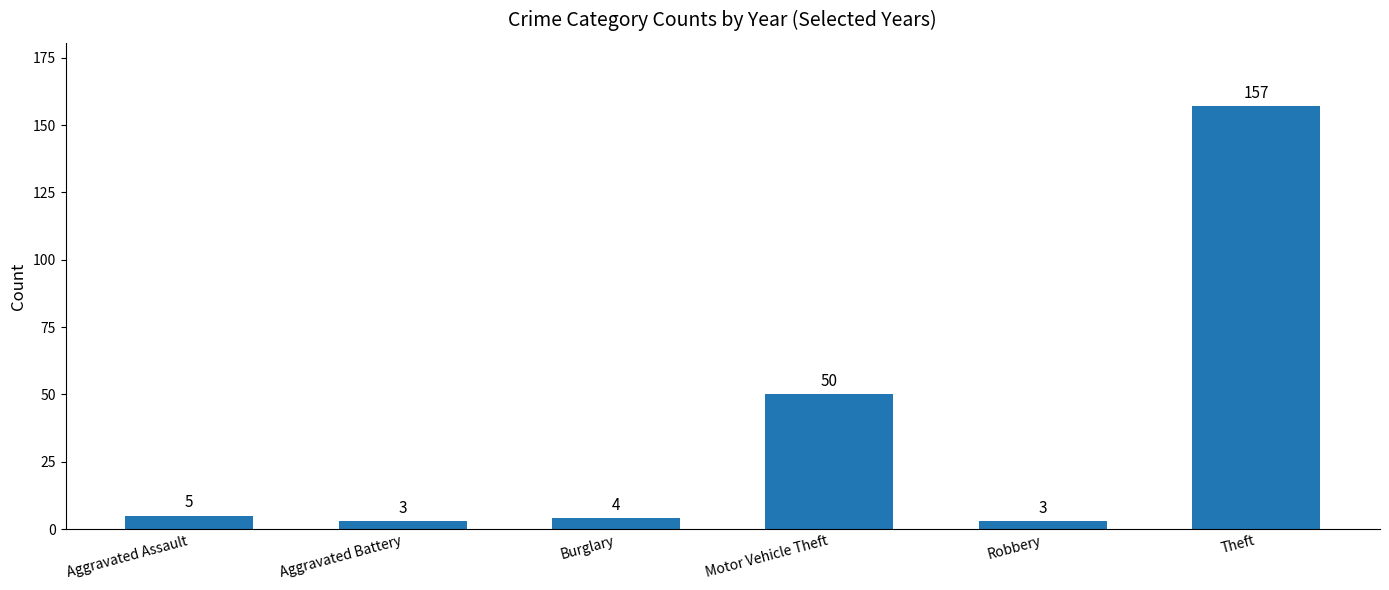

Approximately how many times larger is the value at Aggravated Assault compared to Aggravated Battery?

1.7